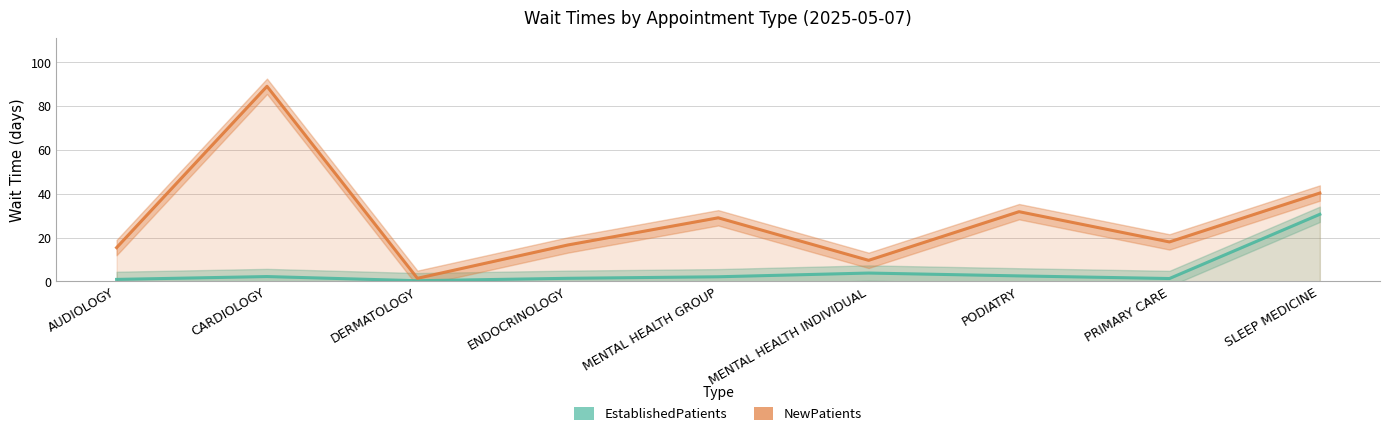

List the series in order of their overall mean, lowest first.

EstablishedPatients, NewPatients